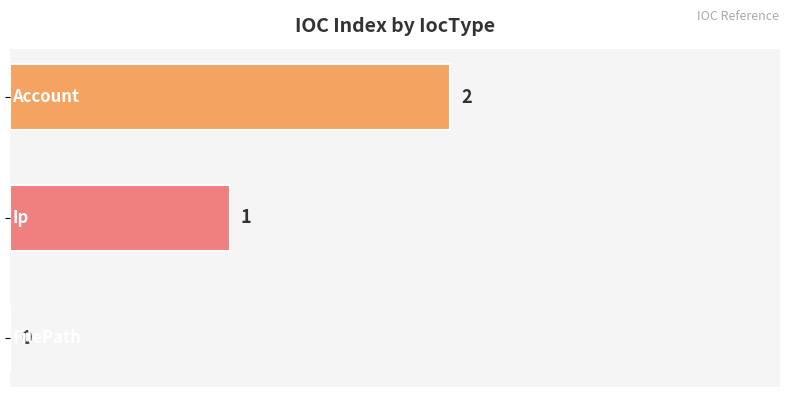

How many values are between 0 and 2?

3